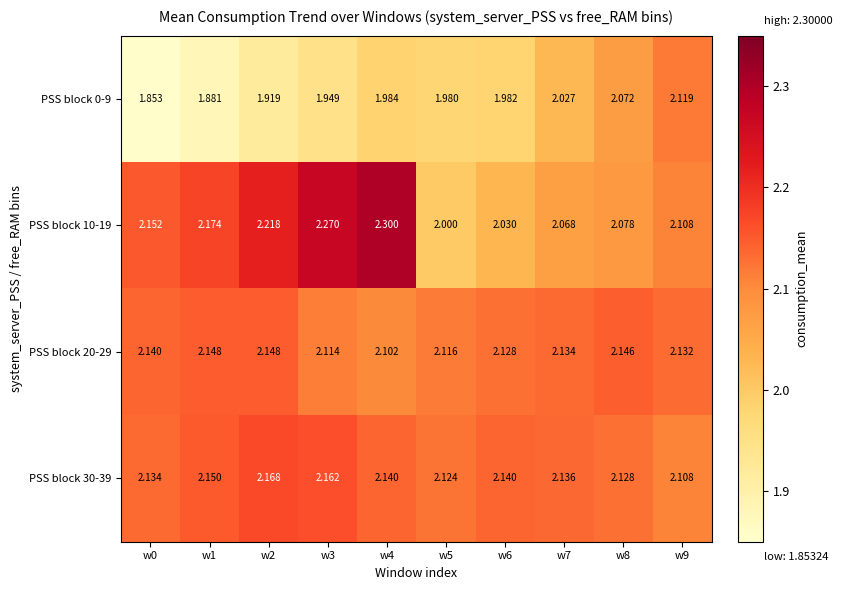

List the series in order of their peak value, highest first.

PSS block 10-19, PSS block 30-39, PSS block 20-29, PSS block 0-9